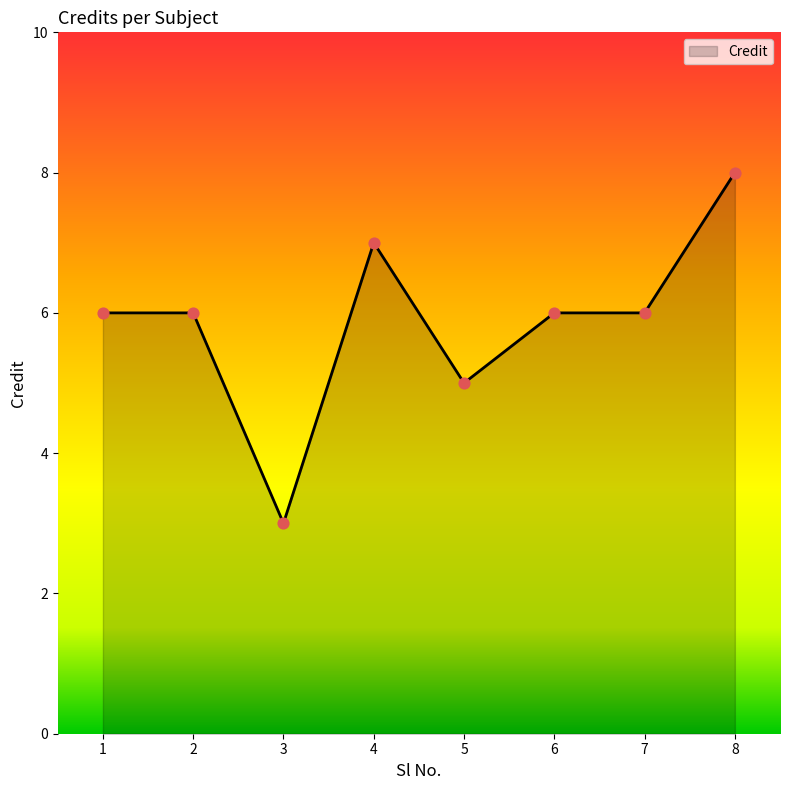

What is the ratio of the value at 2 to the value at 1?

1.0